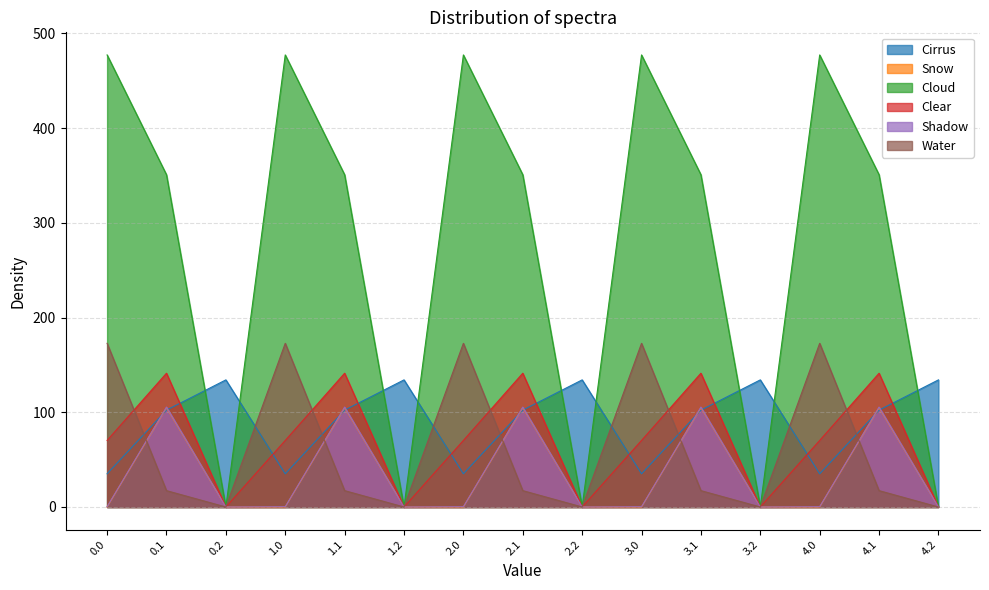

Which series has the largest total across all categories?

Cloud